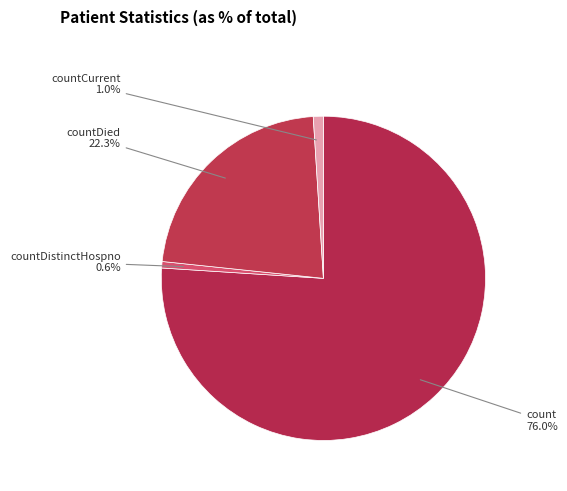

What is the majority slice?

count